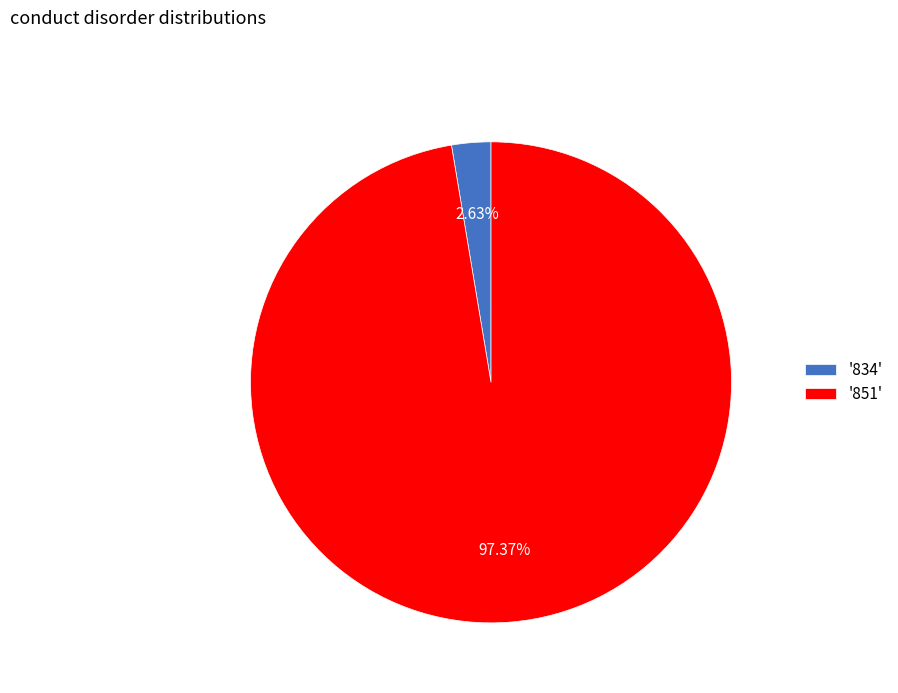

Which category has the smallest portion of the pie?

'834'